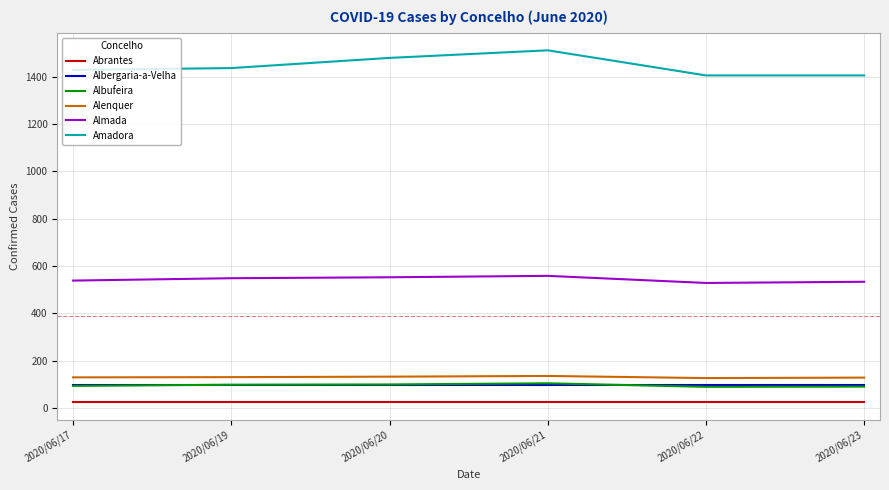

Does the chart have visible grid lines?

Yes